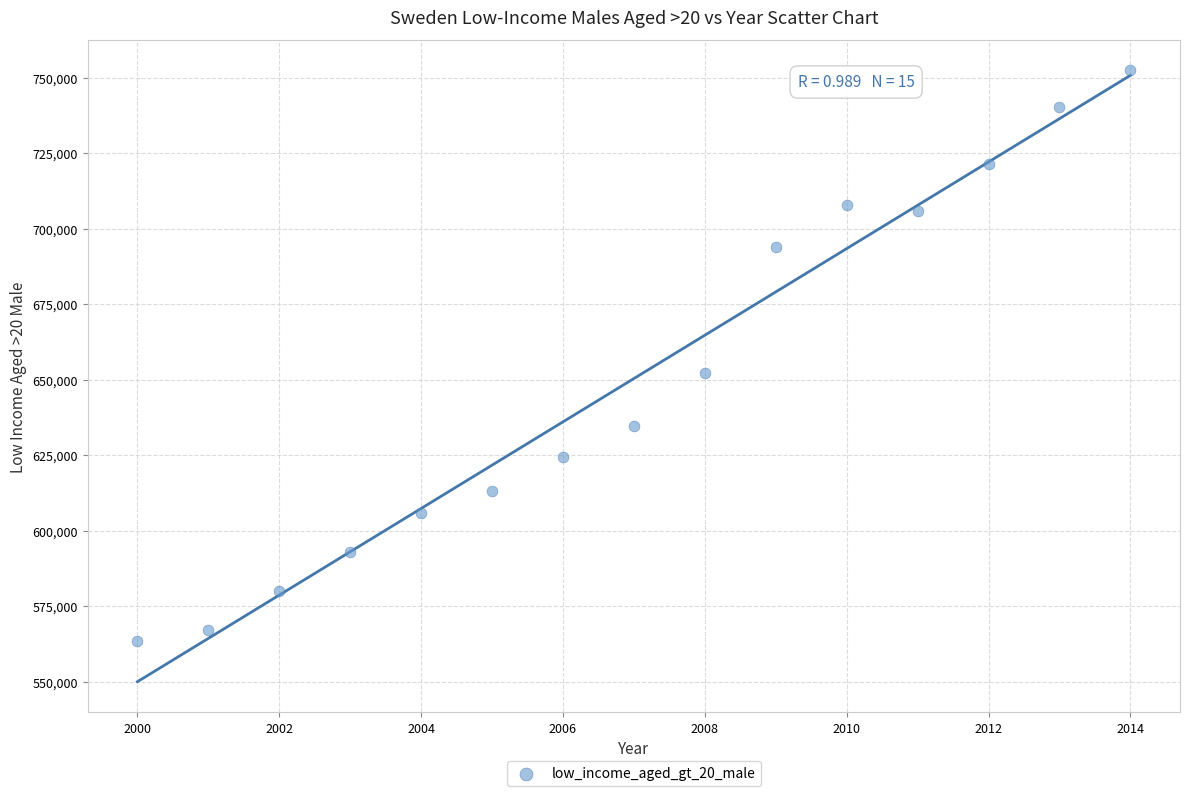

What Y value in the scatter plot is closest to 657886?

652216